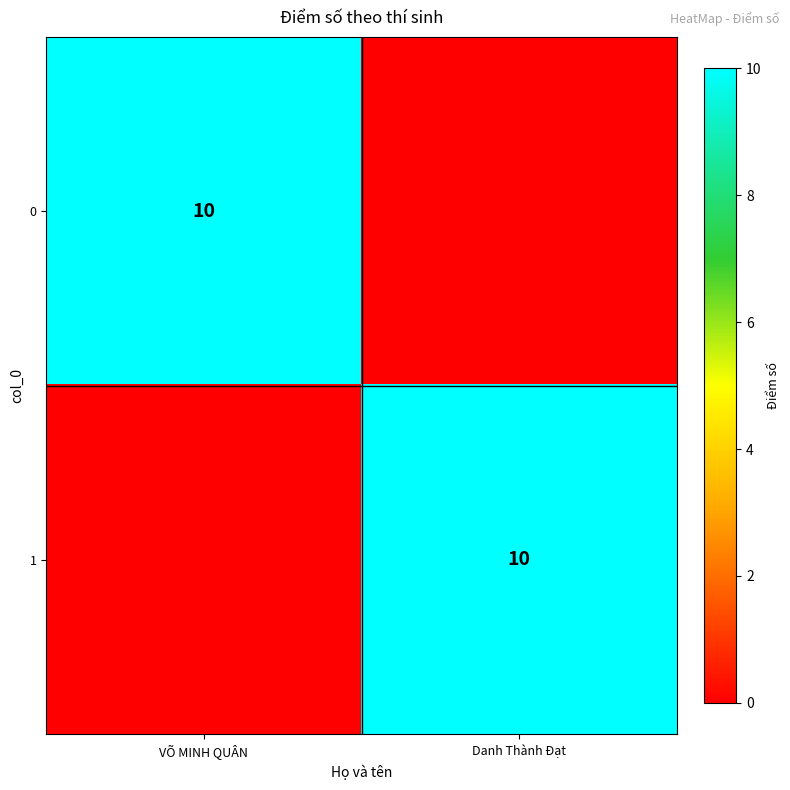

Is it true that 1 equals 10 at Danh Thành Đạt?

True